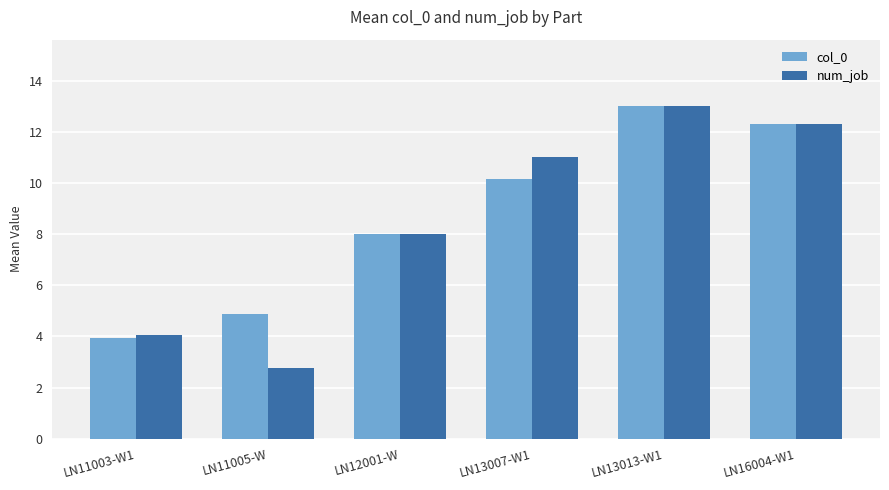

What is the difference between the second highest and second lowest values in the num_job series?

8.2